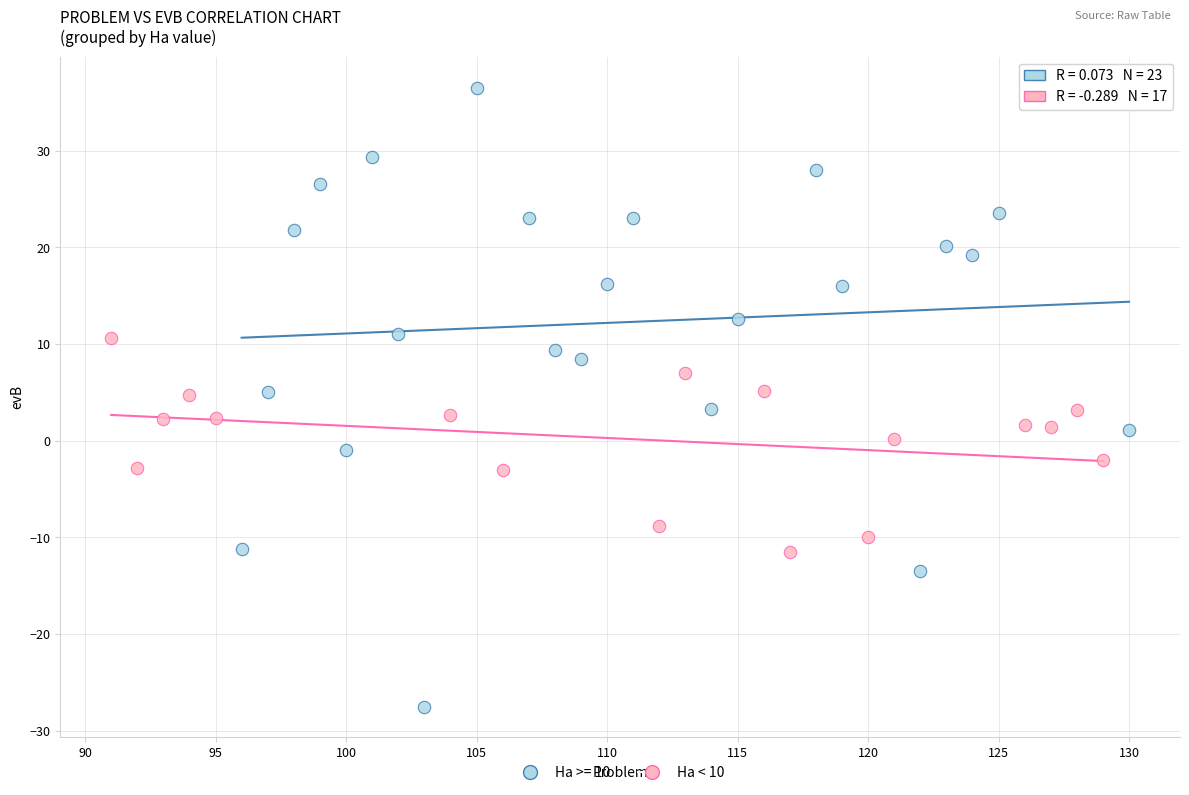

Which series contains the lowest Y value?

Ha >= 10